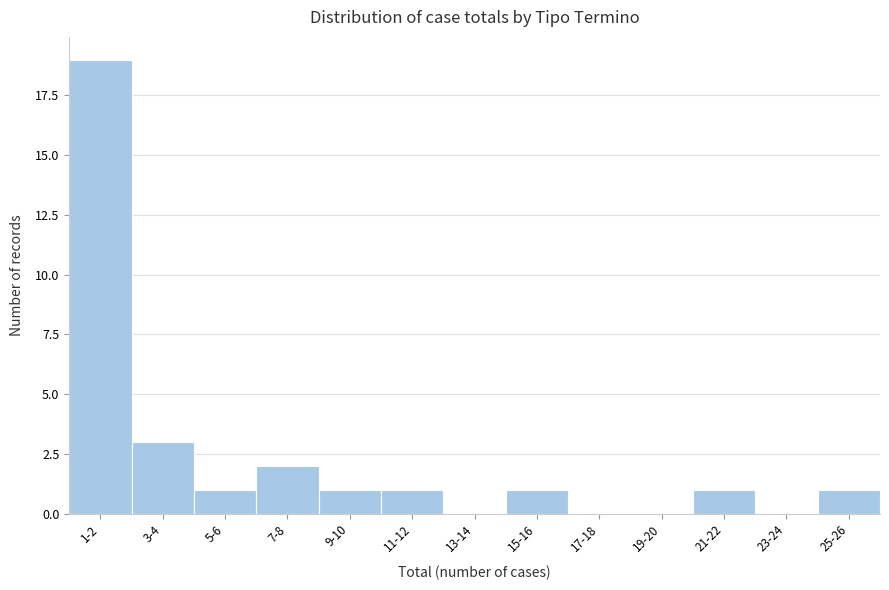

Reading left to right, list all the values displayed in this chart.

1-2=19	3-4=3	5-6=1	7-8=2	9-10=1	11-12=1	13-14=0	15-16=1	17-18=0	19-20=0	21-22=1	23-24=0	25-26=1